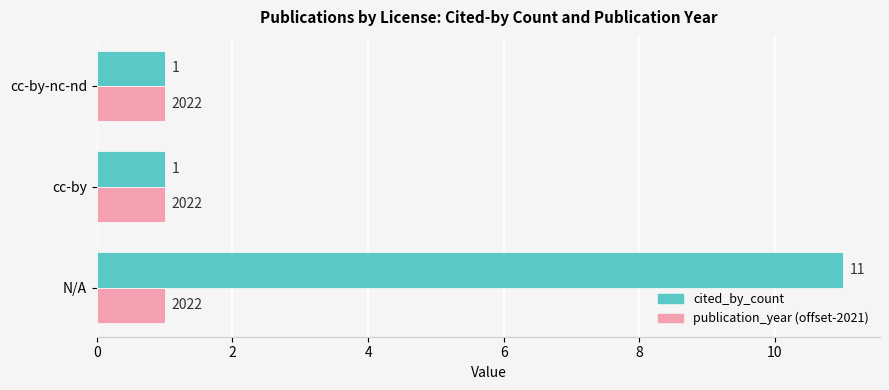

Which series has the largest range (max minus min)?

cited_by_count